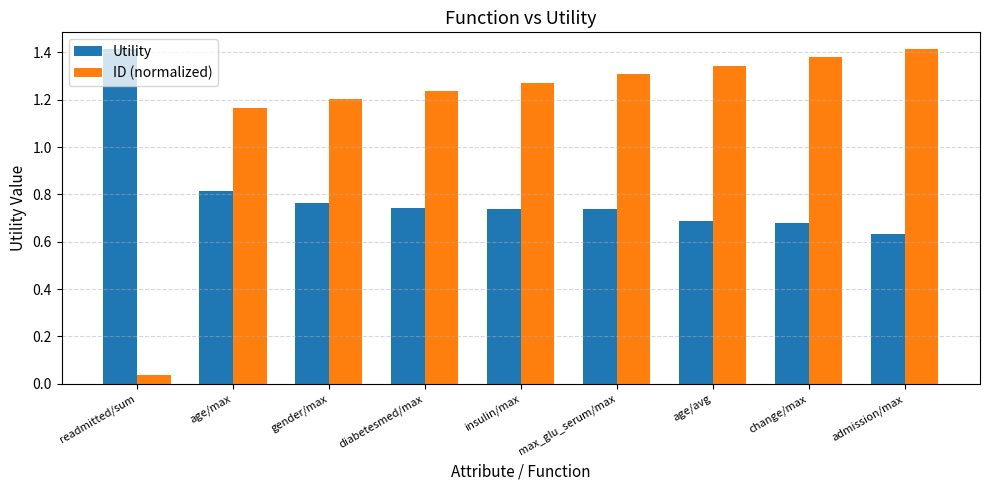

What is the total value across all series at admission/max?

2.0